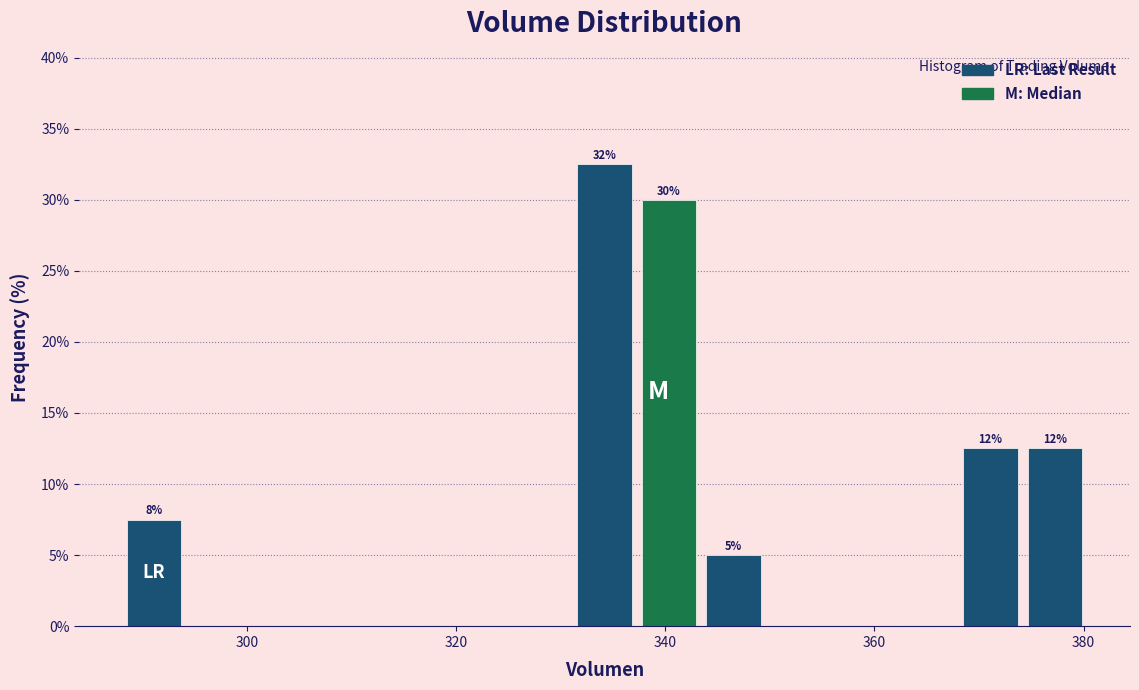

Read against the x-axis, roughly where is the centre of the tallest bar?

334